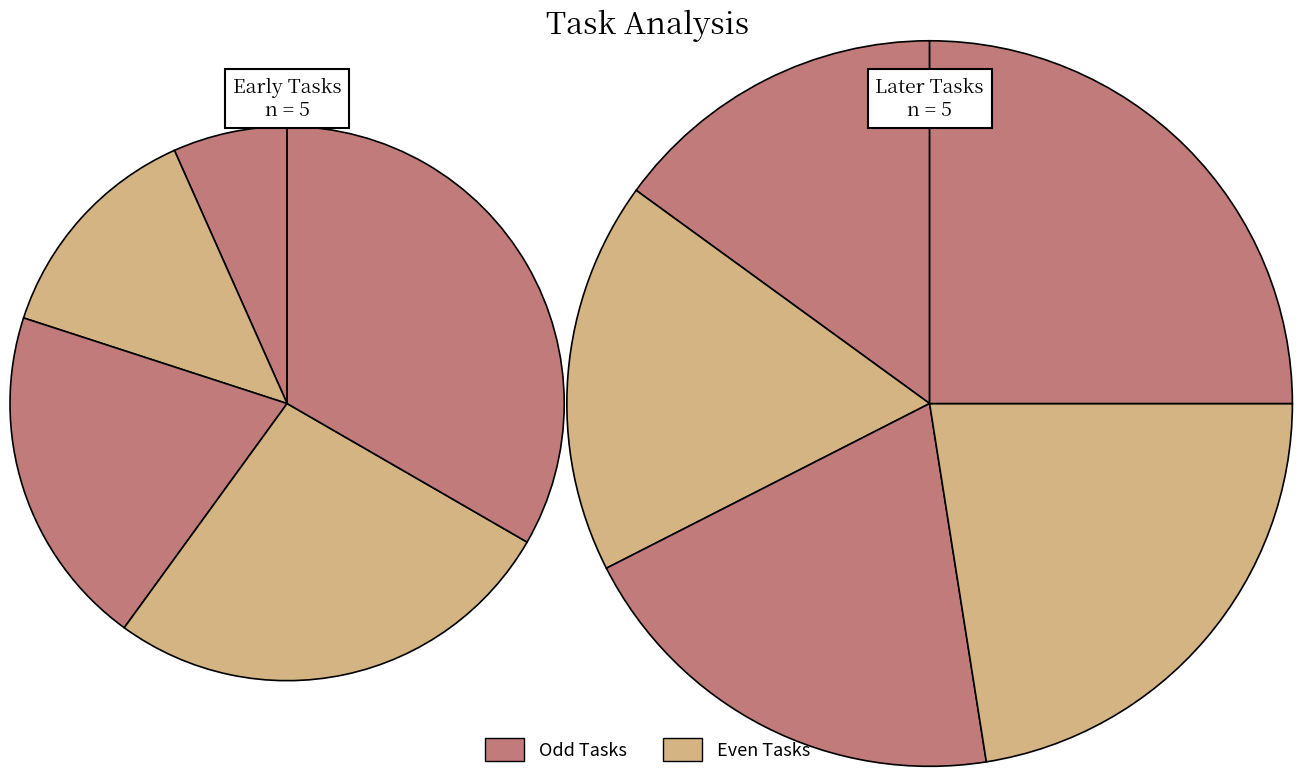

Count the number of slices in the pie.

10